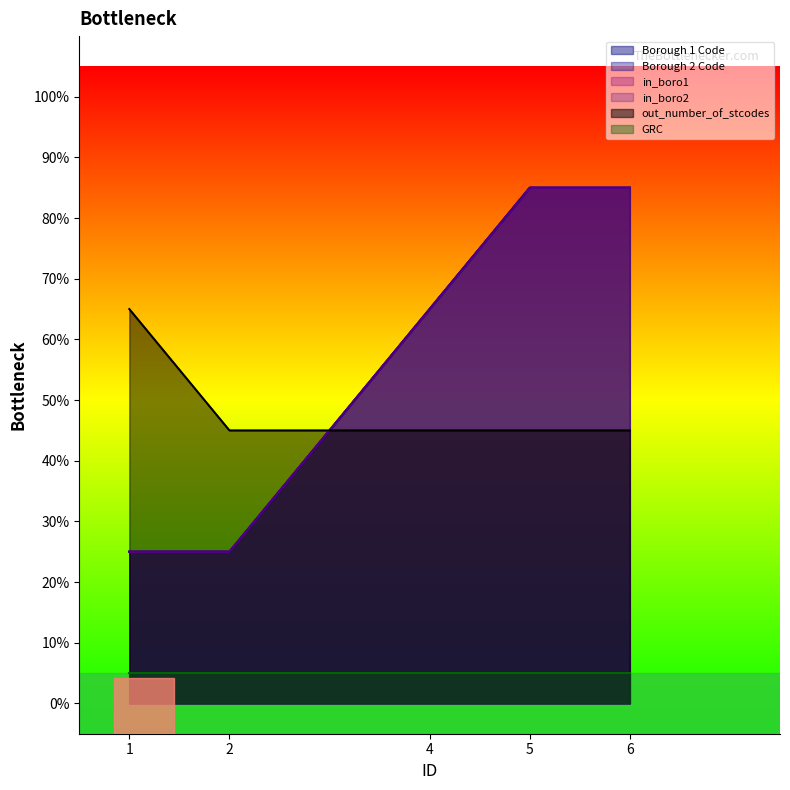

What is the greatest value displayed?

85